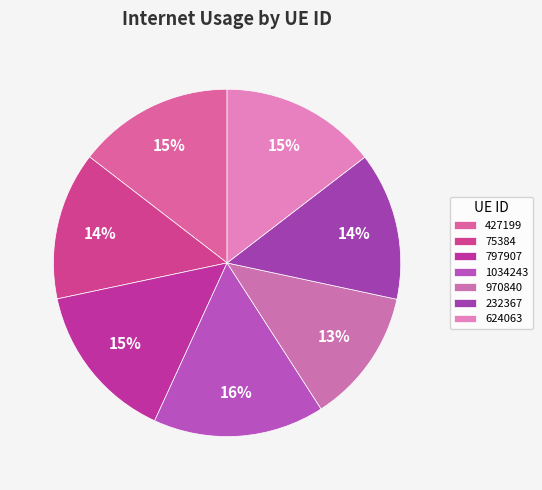

How many segments does this pie chart have?

7